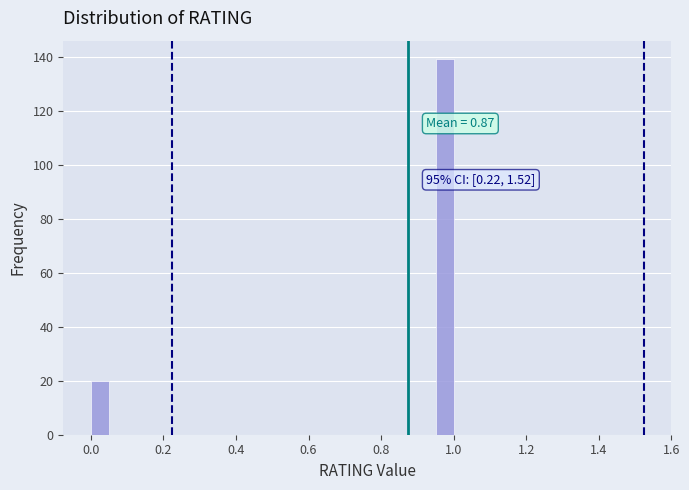

Read against the x-axis, roughly where is the centre of the tallest bar?

0.98